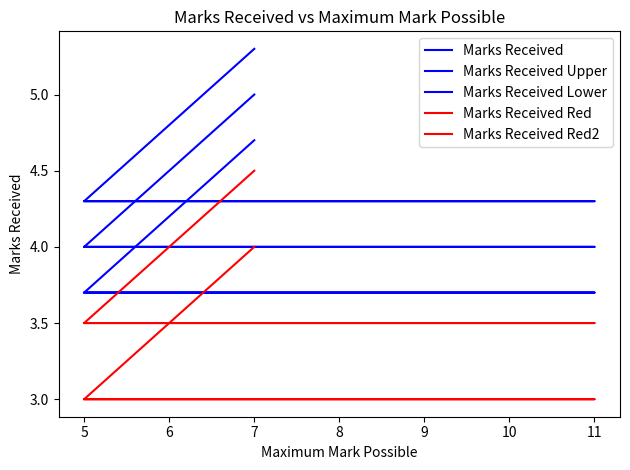

How many Marks Received values are between 4 and 5?

4